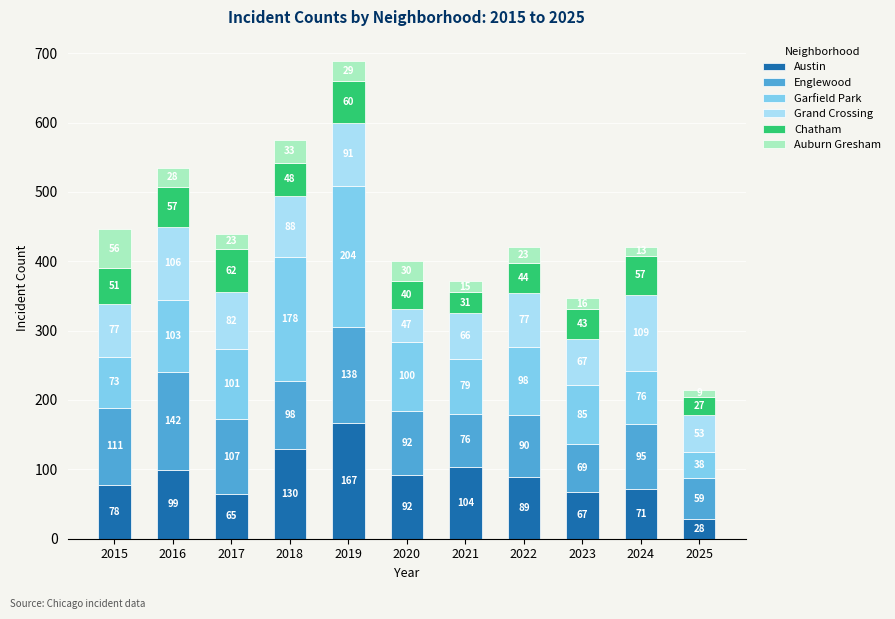

Reading left to right, what are the values for Austin?

78	99	65	130	167	92	104	89	67	71	28